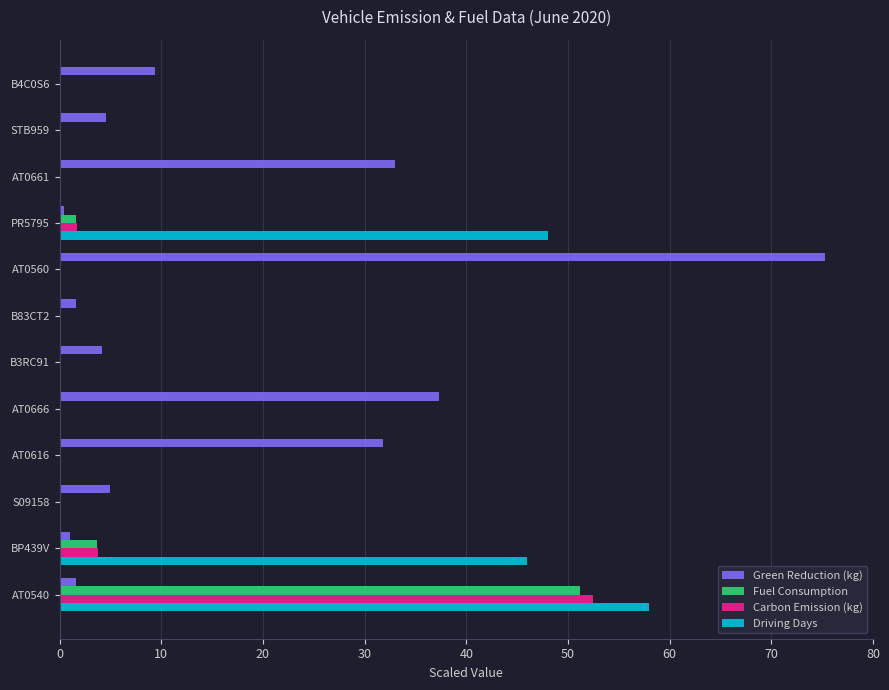

Which category has the highest value in the Driving Days series?

AT0540